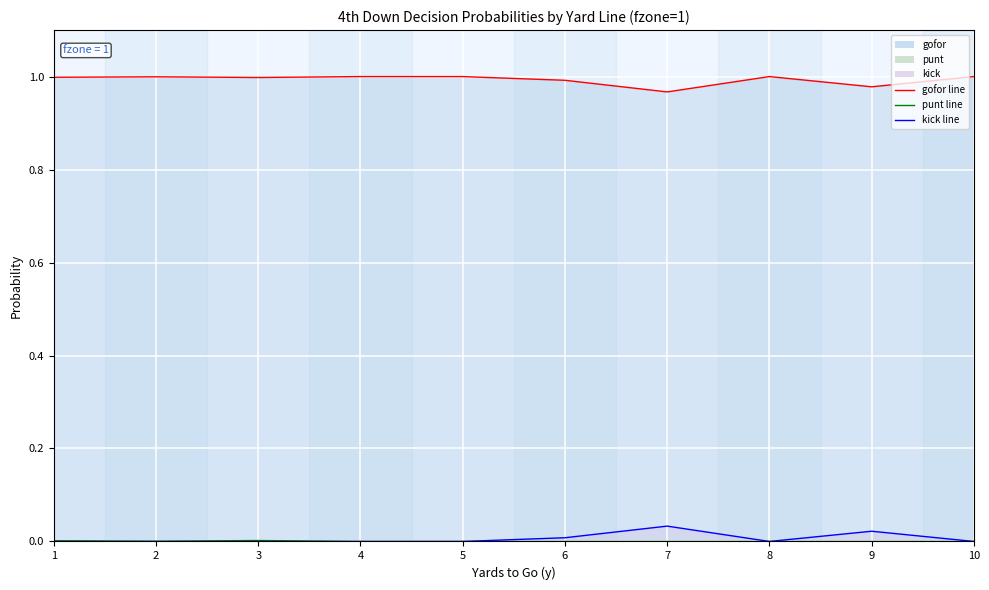

At which category does kick_line reach its first local peak?

7